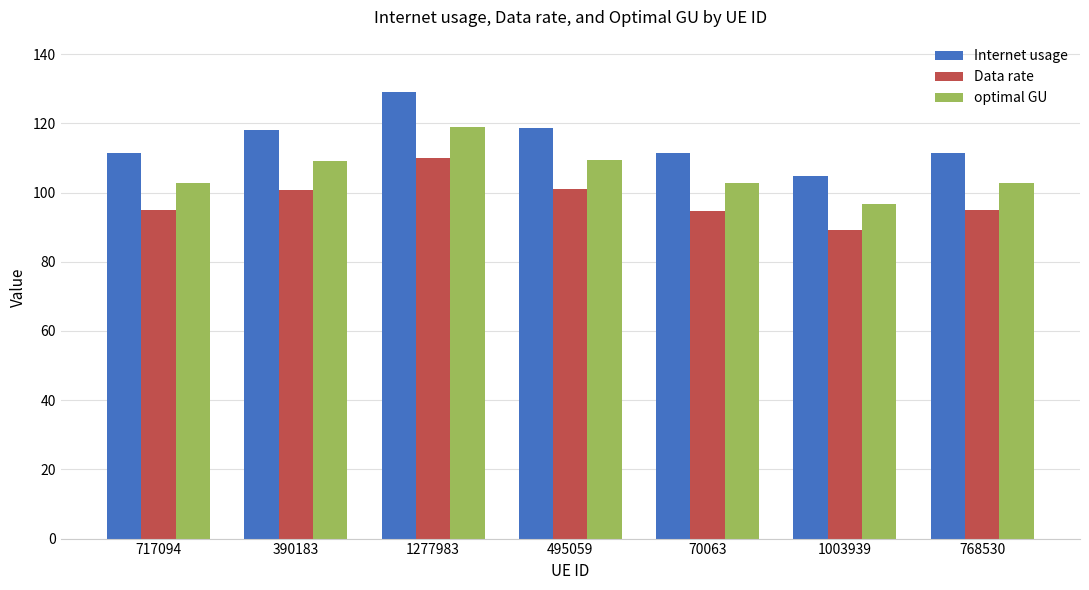

What is the value of the optimal GU bar at the 2nd from the left?

109.1